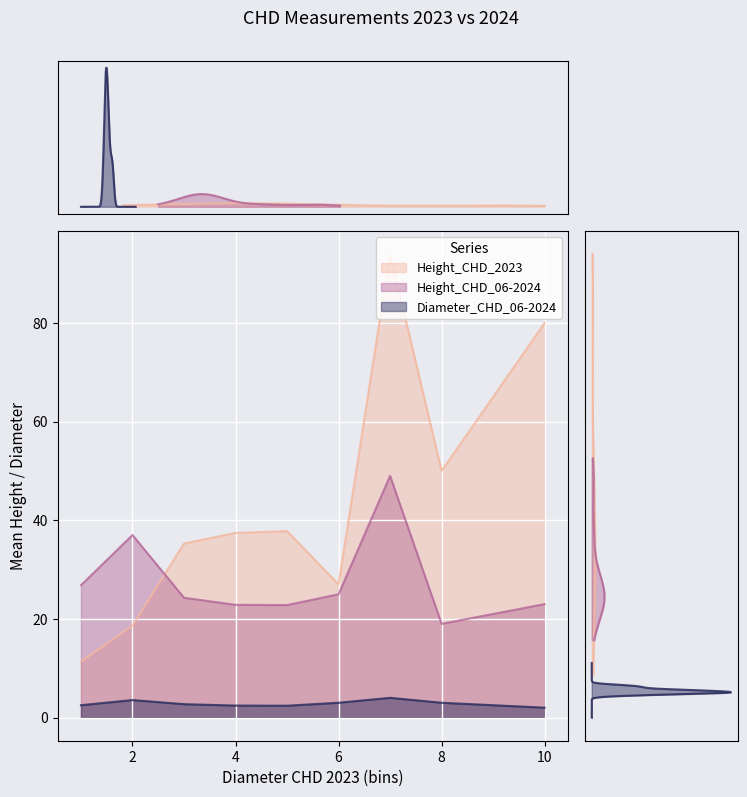

Rank the series by their maximum value, from highest to lowest.

Height_CHD_2023, Height_CHD_06-2024, Diameter_CHD_06-2024